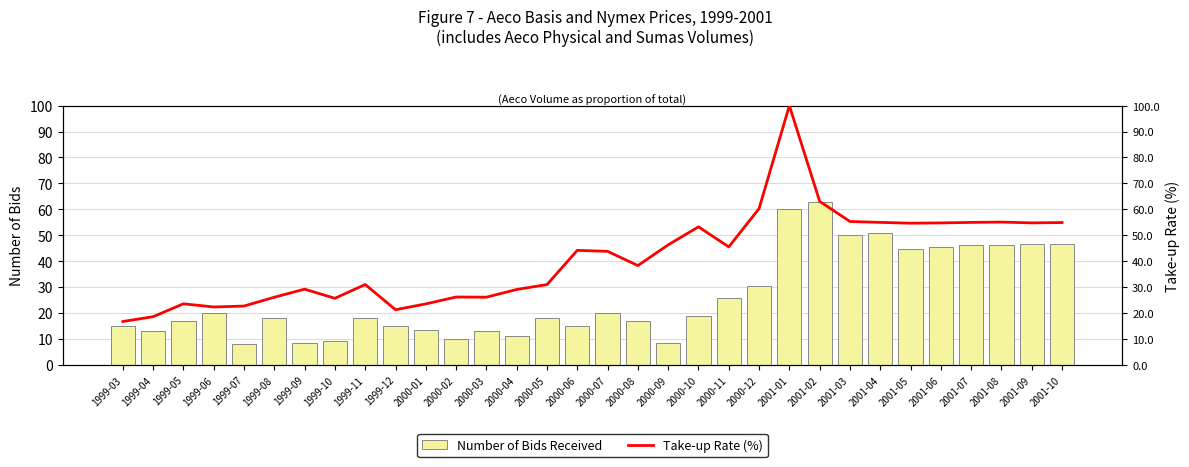

What is the minimum value shown in the chart?

8.0